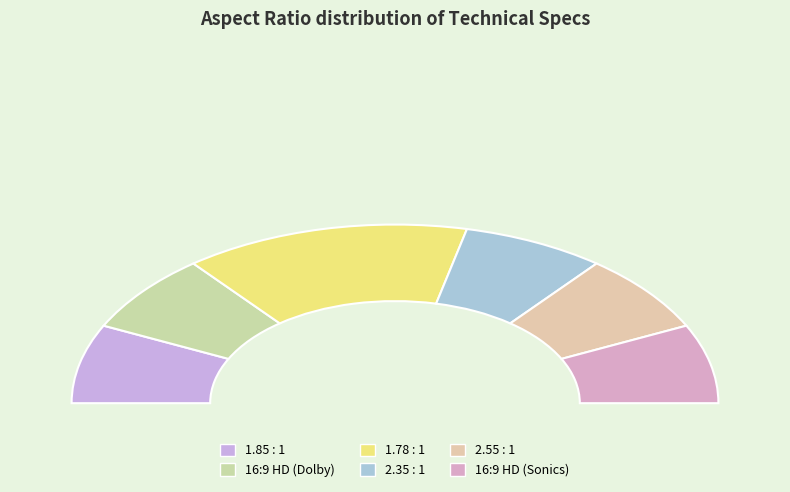

Which has a higher value, 1.78 : 1 or 1.85 : 1?

1.78 : 1